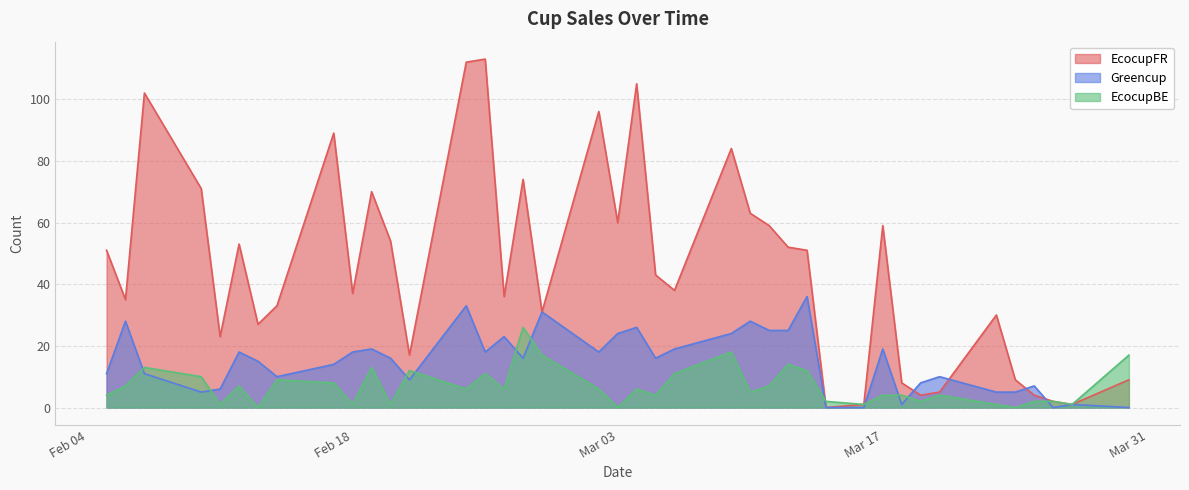

Where is EcocupFR nearest to the value 56?

2020-02-20